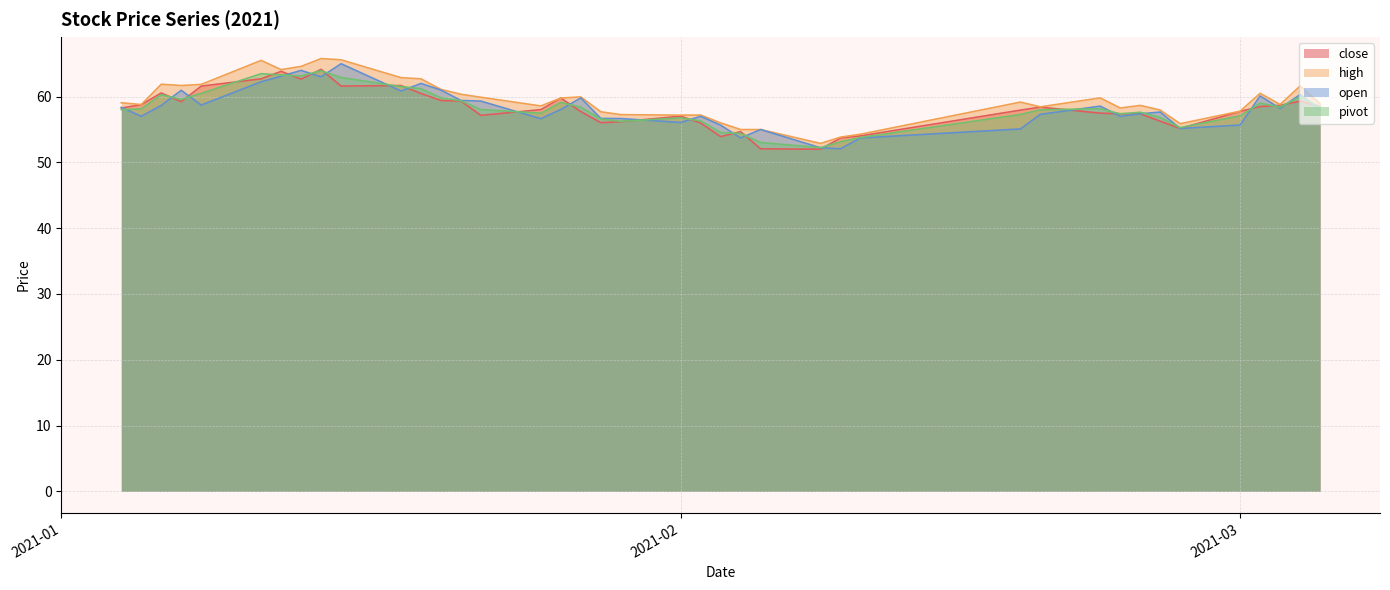

Read the close value at 2021-02.

57.0